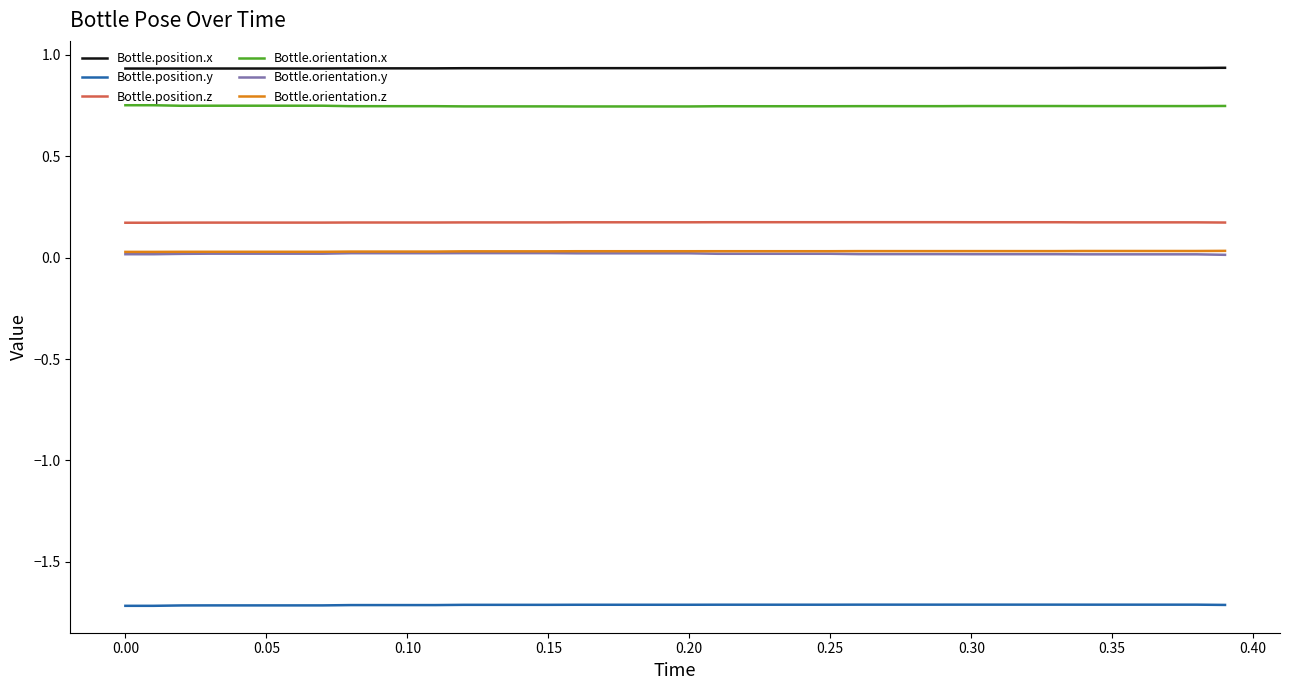

Which series has the largest total across all categories?

Bottle.position.x